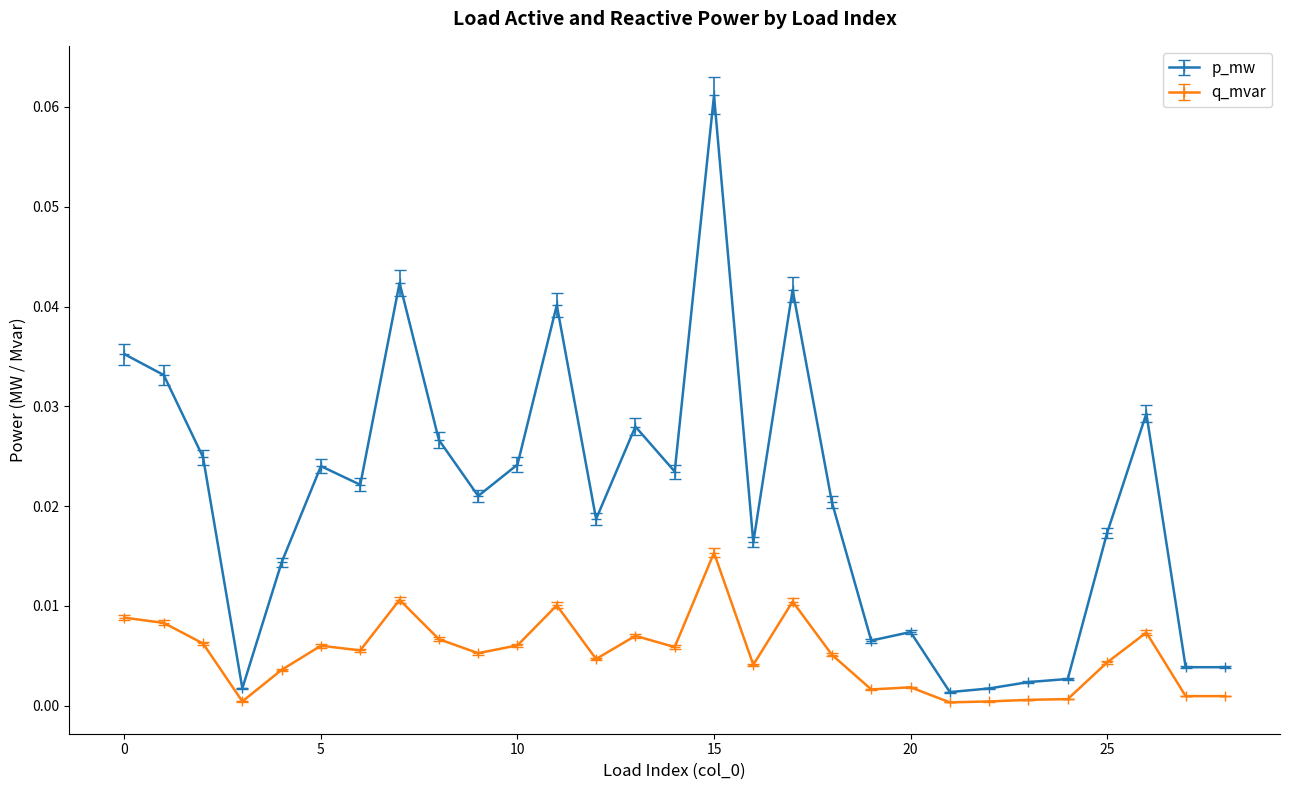

List the series in order of their overall mean, lowest first.

q_mvar, p_mw